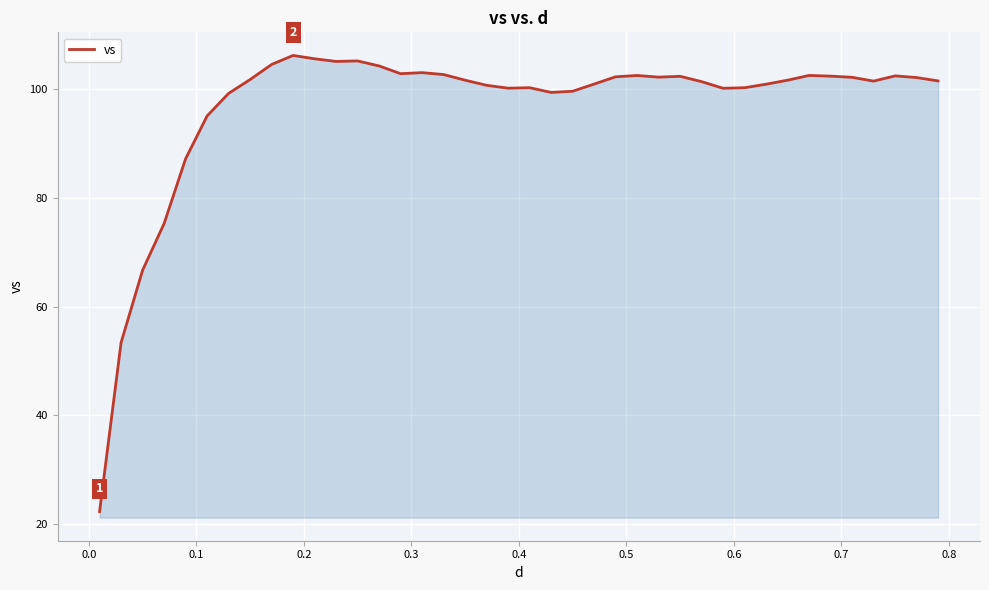

What is the smallest value displayed?

22.3